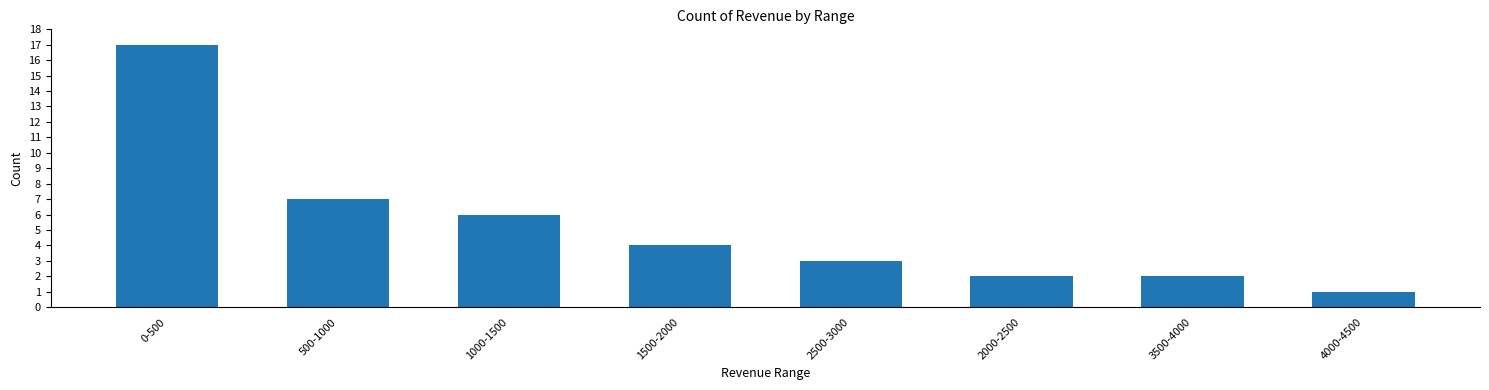

What is the change in value from 500-1000 to 4000-4500?

-6